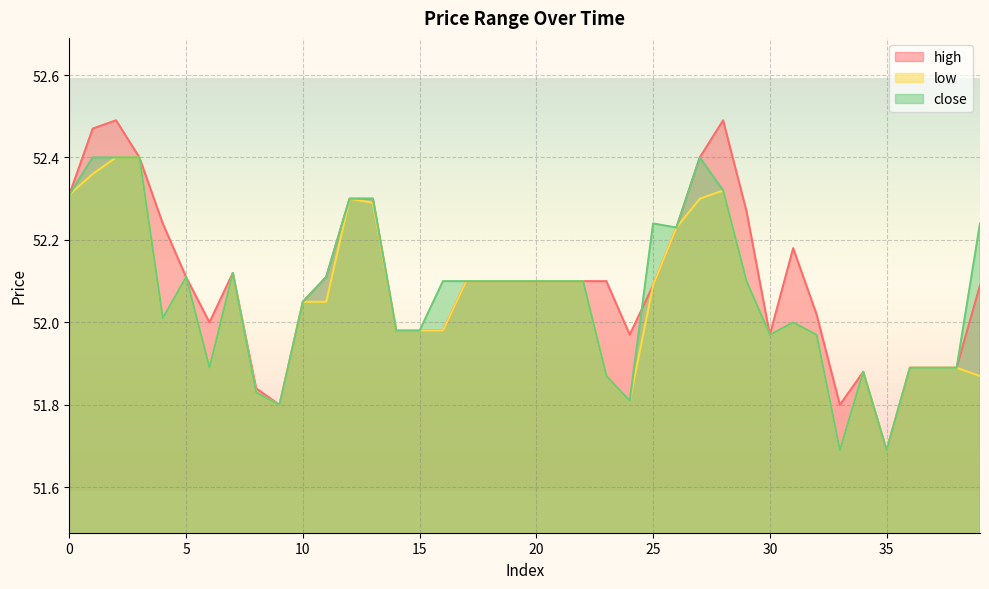

Does the chart display data point markers on the line(s)?

No